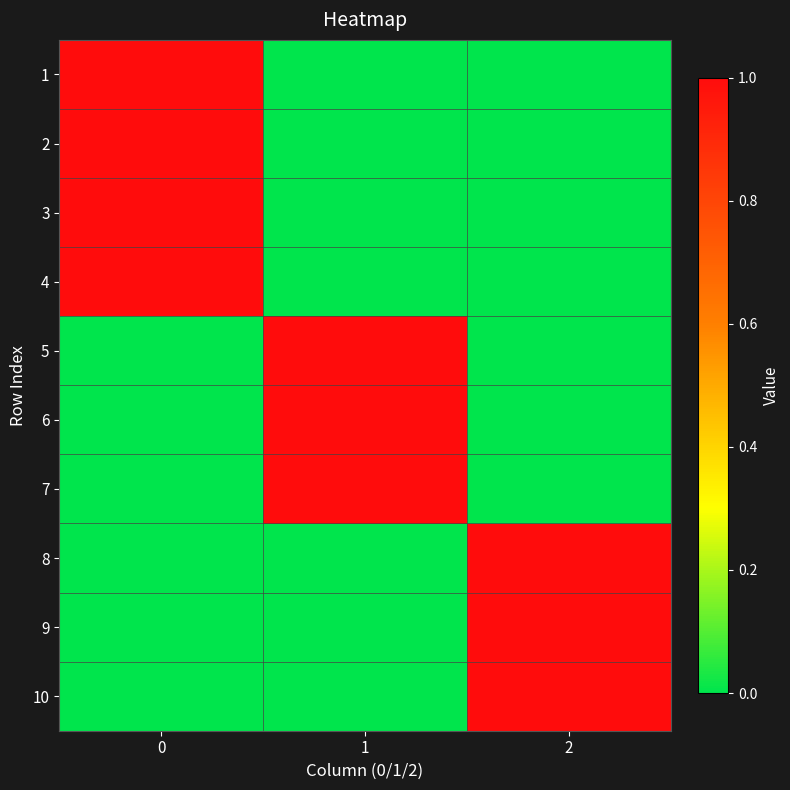

Reading left to right, extract all data points from this chart.

row_0: 1	0	0
row_1: 1	0	0
row_2: 1	0	0
row_3: 1	0	0
row_4: 0	1	0
row_5: 0	1	0
row_6: 0	1	0
row_7: 0	0	1
row_8: 0	0	1
row_9: 0	0	1